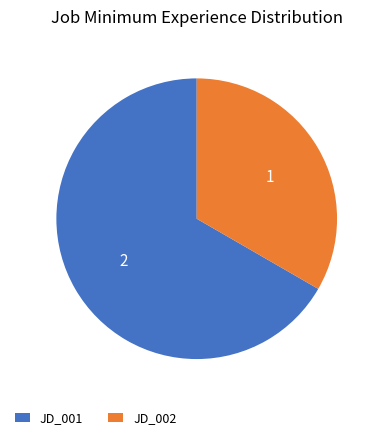

Which slice is the smallest?

JD_002